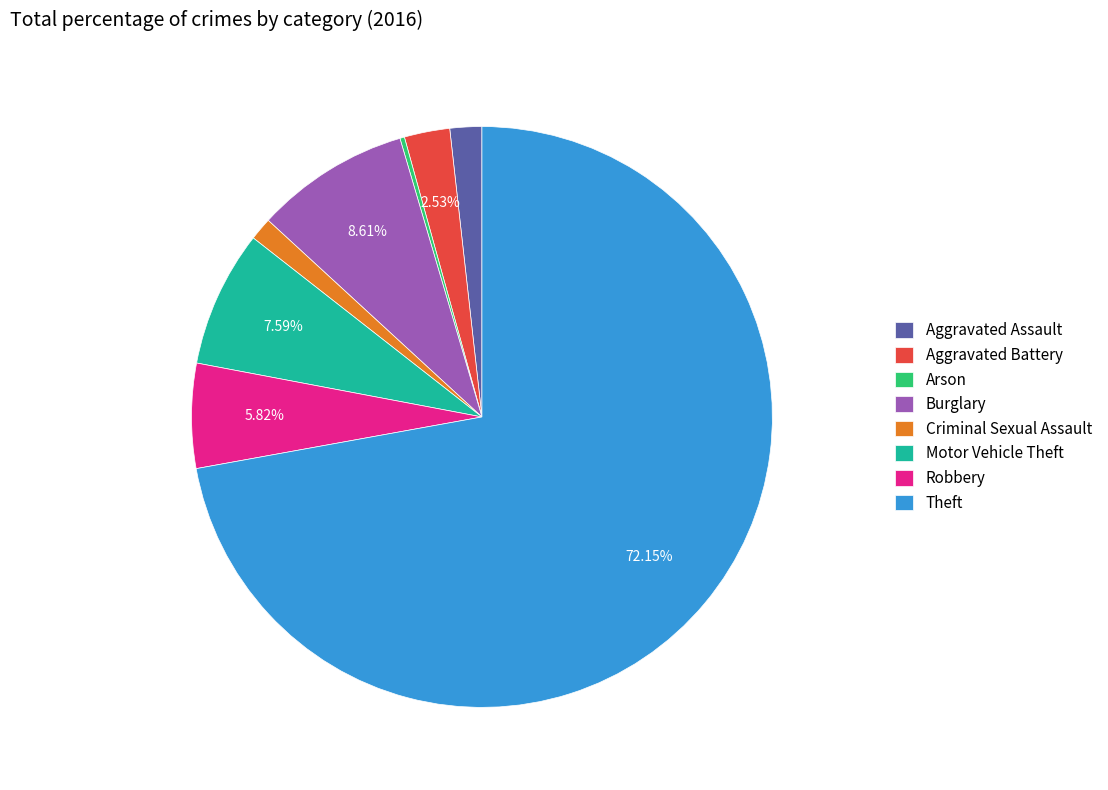

Between Theft and Burglary, which is larger?

Theft